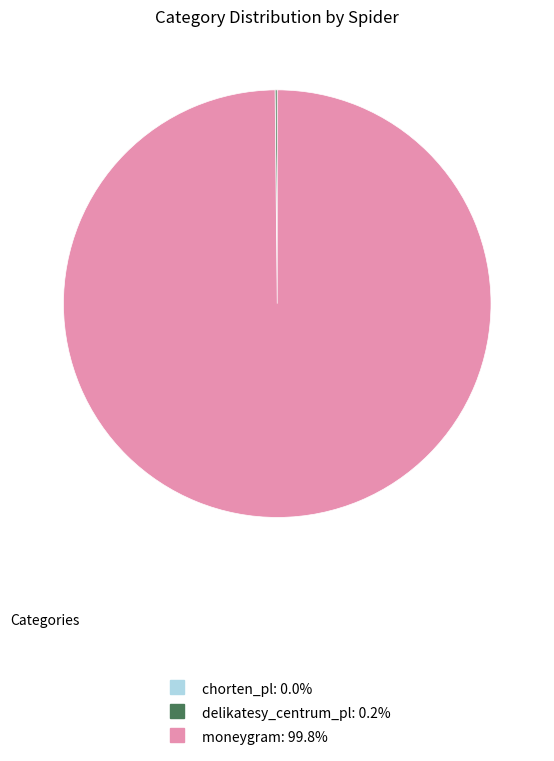

Which slice is the largest?

moneygram